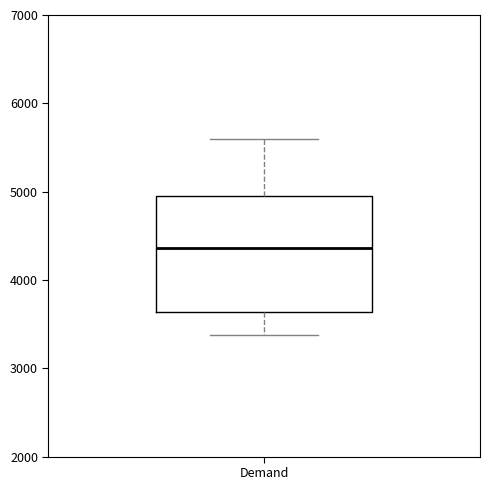

Read this box plot against the y-axis: the position of the median line, the range covered by the box, and the ends of both whiskers. The values are not printed on the chart, so give them approximately, as read against the axis.

median 4400, box 3600 to 4900, whiskers 3400 to 5600